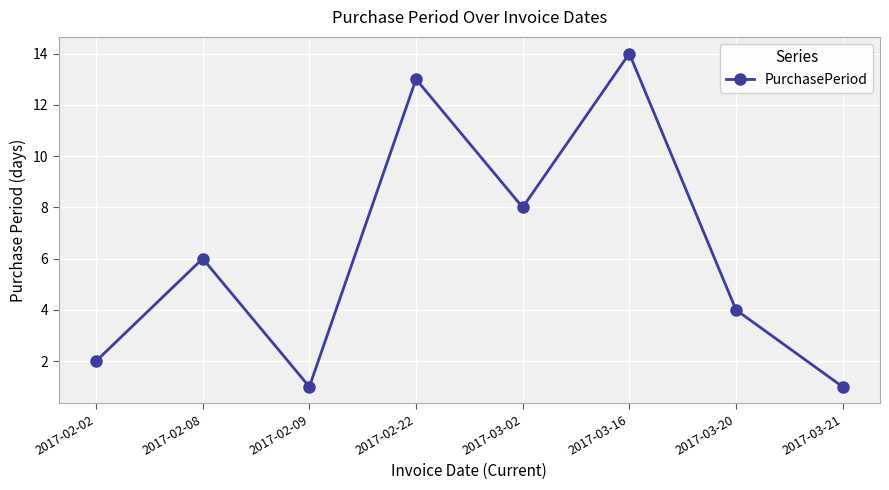

What is the minimum value shown in the chart?

1